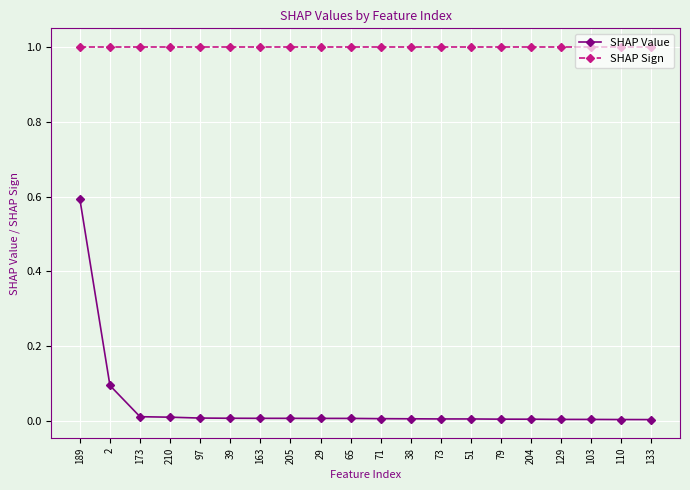

List the series in order of their peak value, lowest first.

SHAP Value, SHAP Sign